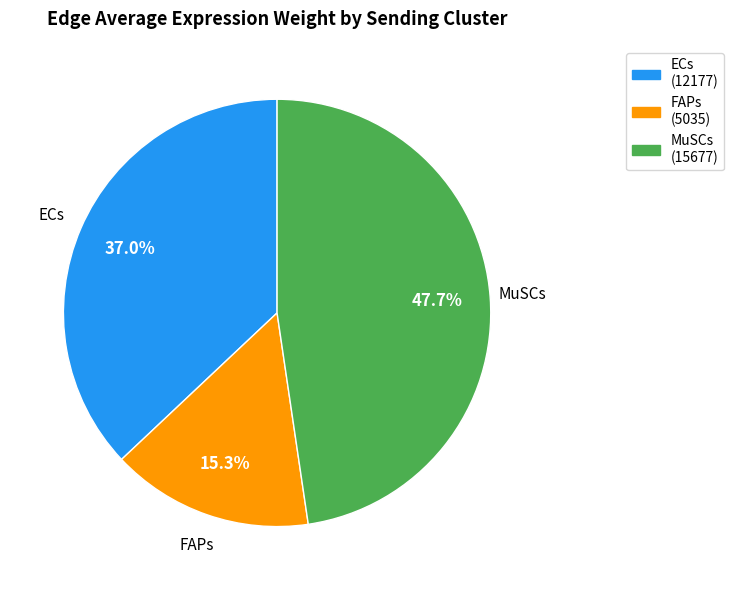

Rank the categories by value from highest to lowest.

MuSCs, ECs, FAPs